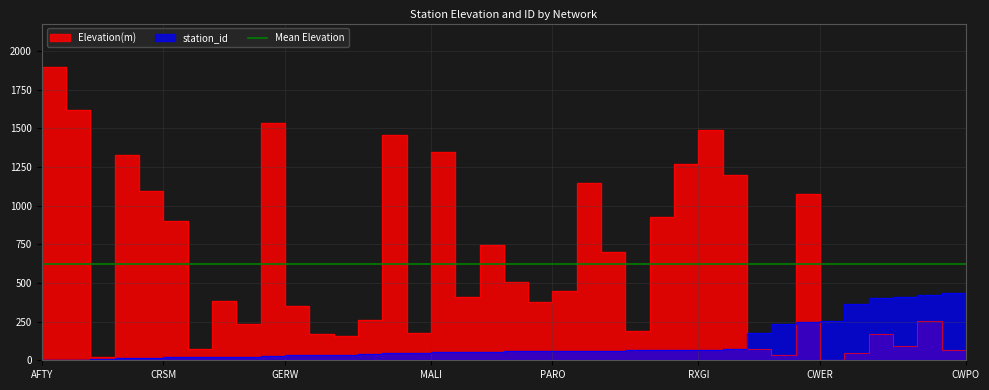

What is the sum of all station_id values?

4574